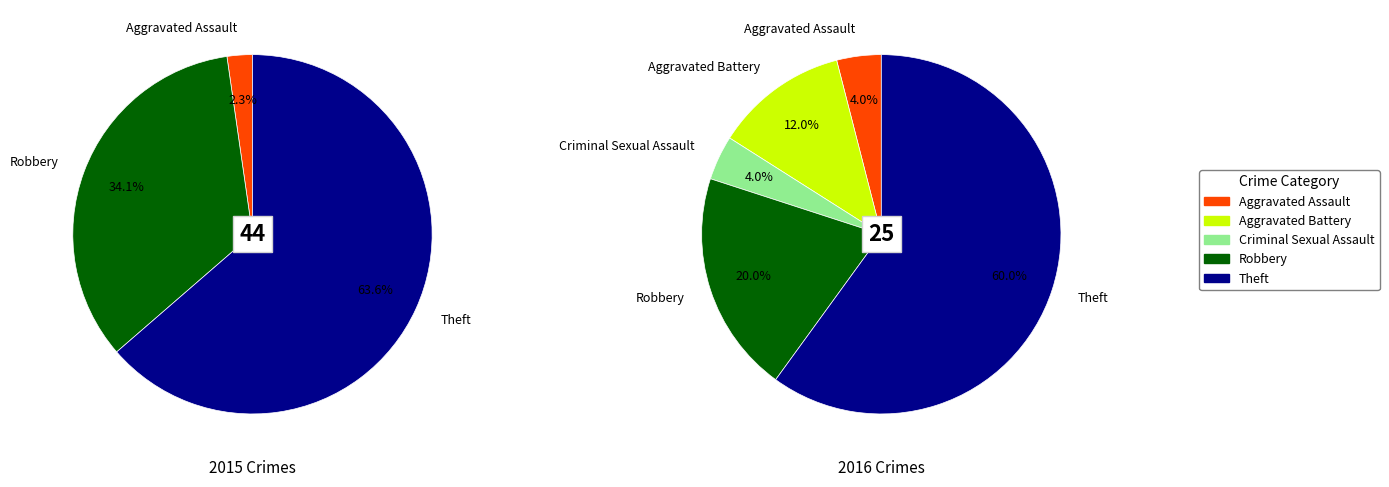

Count the number of slices in the pie.

5